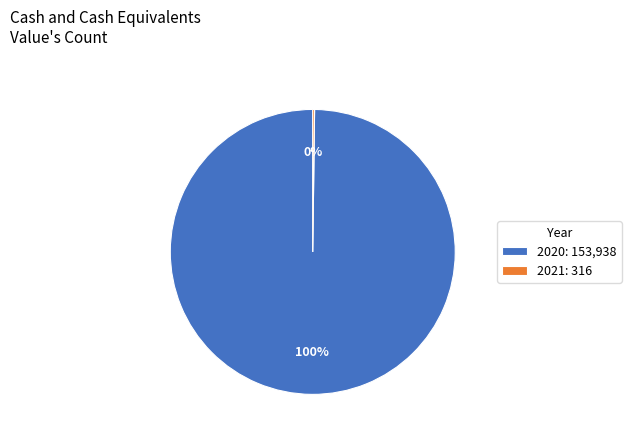

To the nearest percent, what is the difference between the largest and smallest slice percentages?

100%